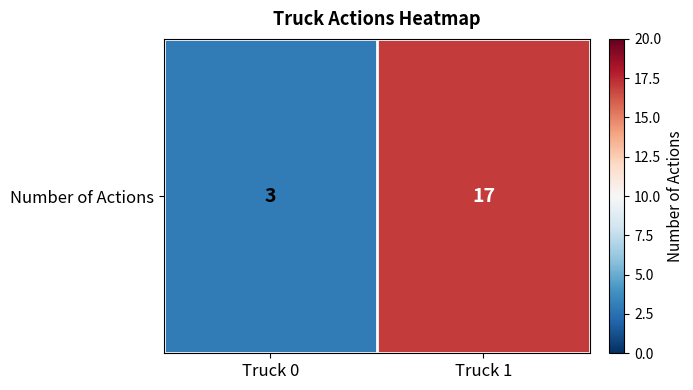

The value at Truck 0 is 3. True or false?

True